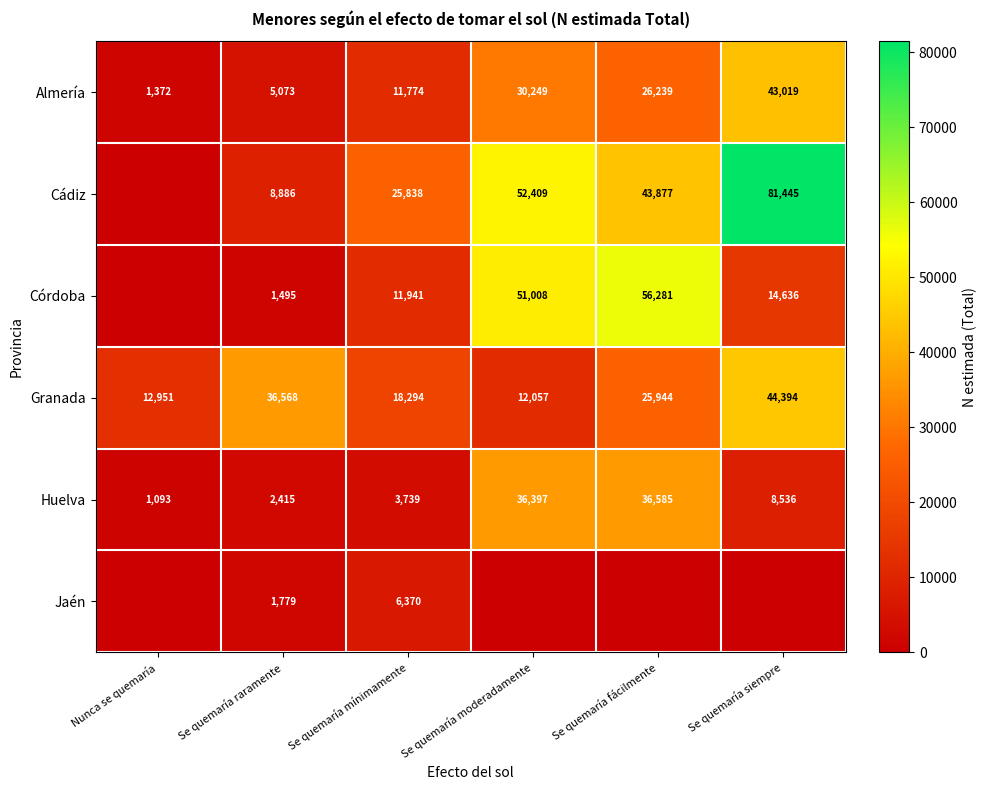

How many distinct data groups are displayed?

6